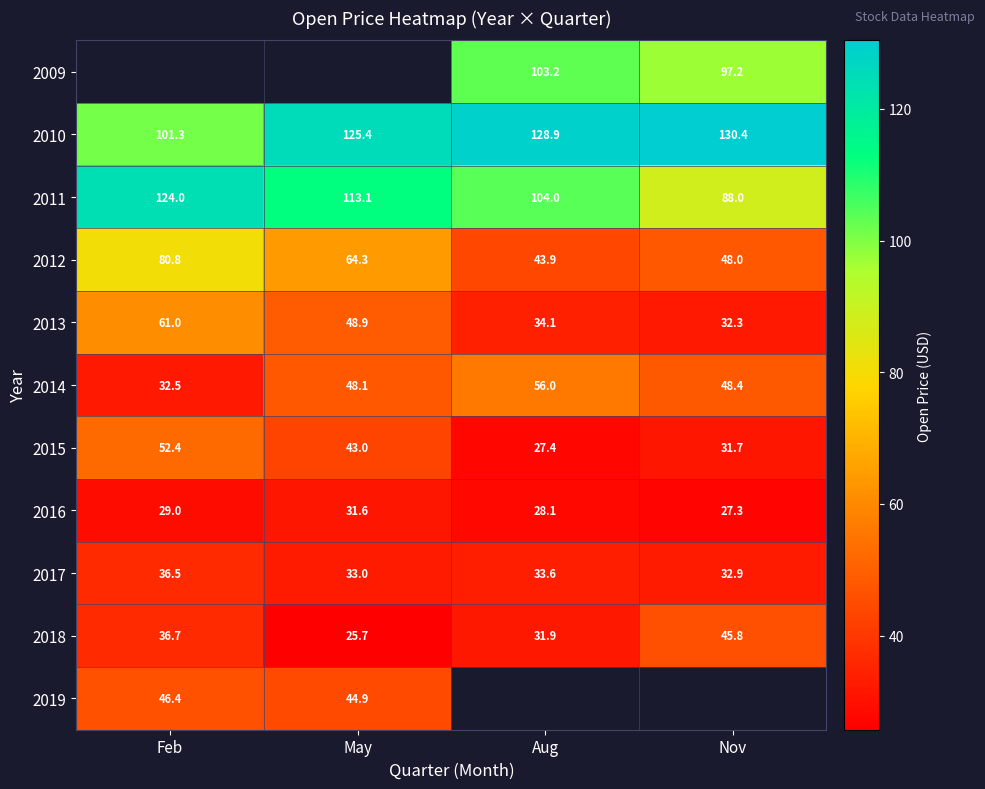

Which category has the highest value in the 2015 series?

Feb